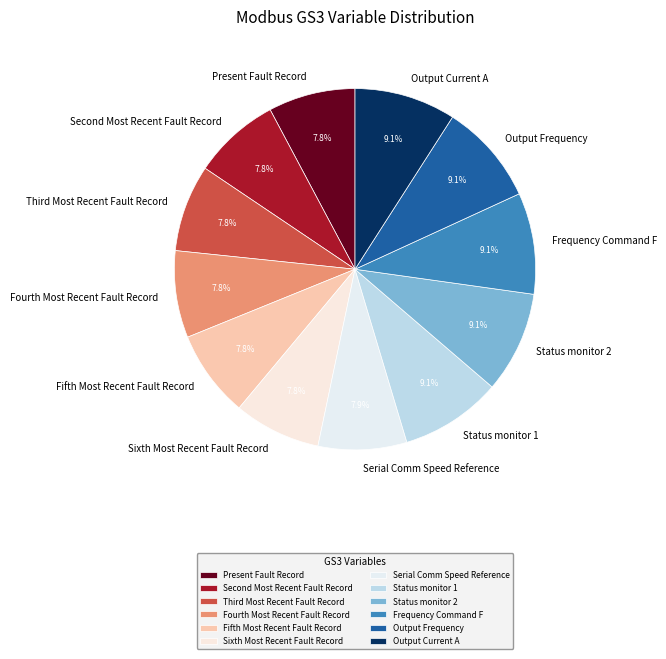

Is it true that Output Frequency is 3% of the pie?

False